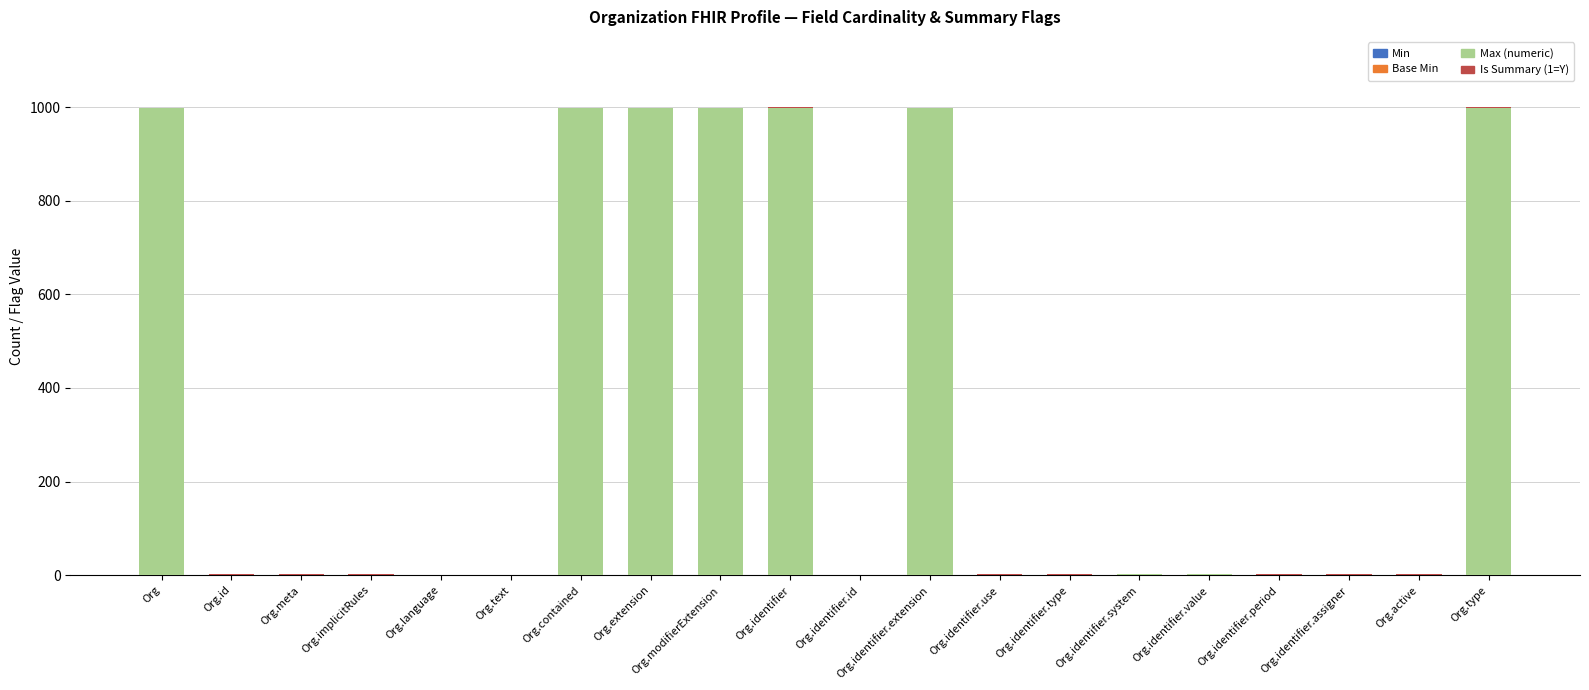

What is the total value across all series at Org.modifierExtension?

999